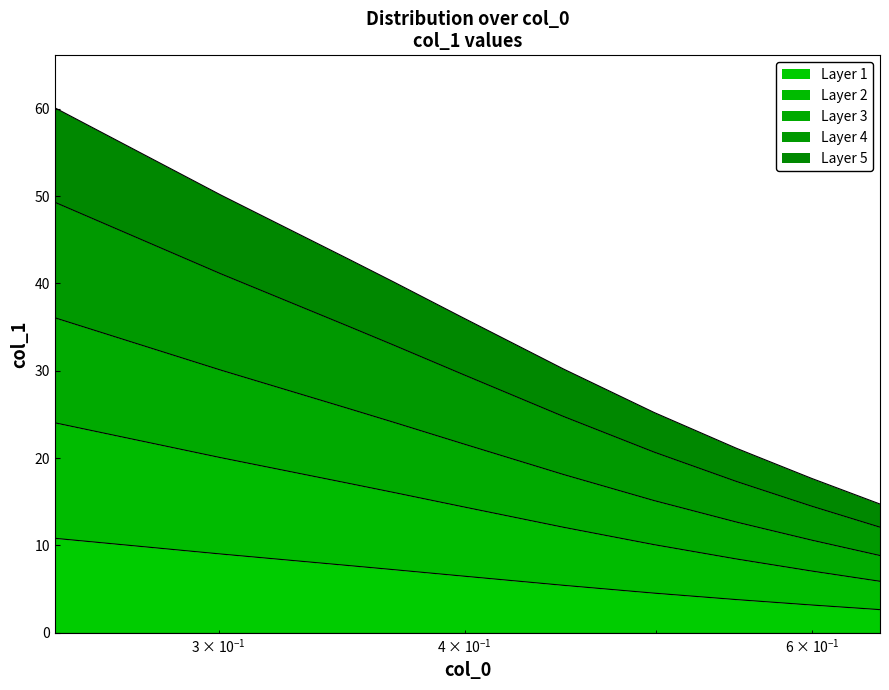

Does the chart display data point markers on the line(s)?

No